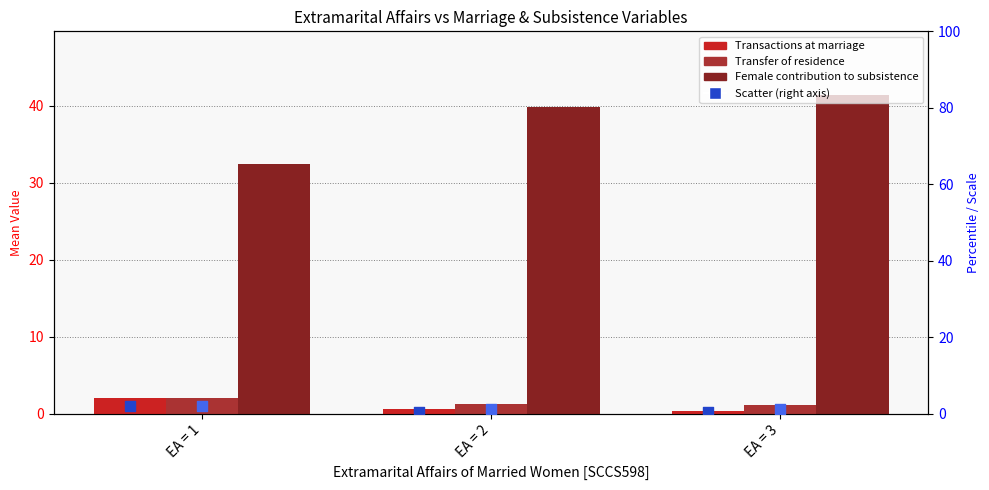

Which series has the widest spread of Y values?

Female contribution to subsistence